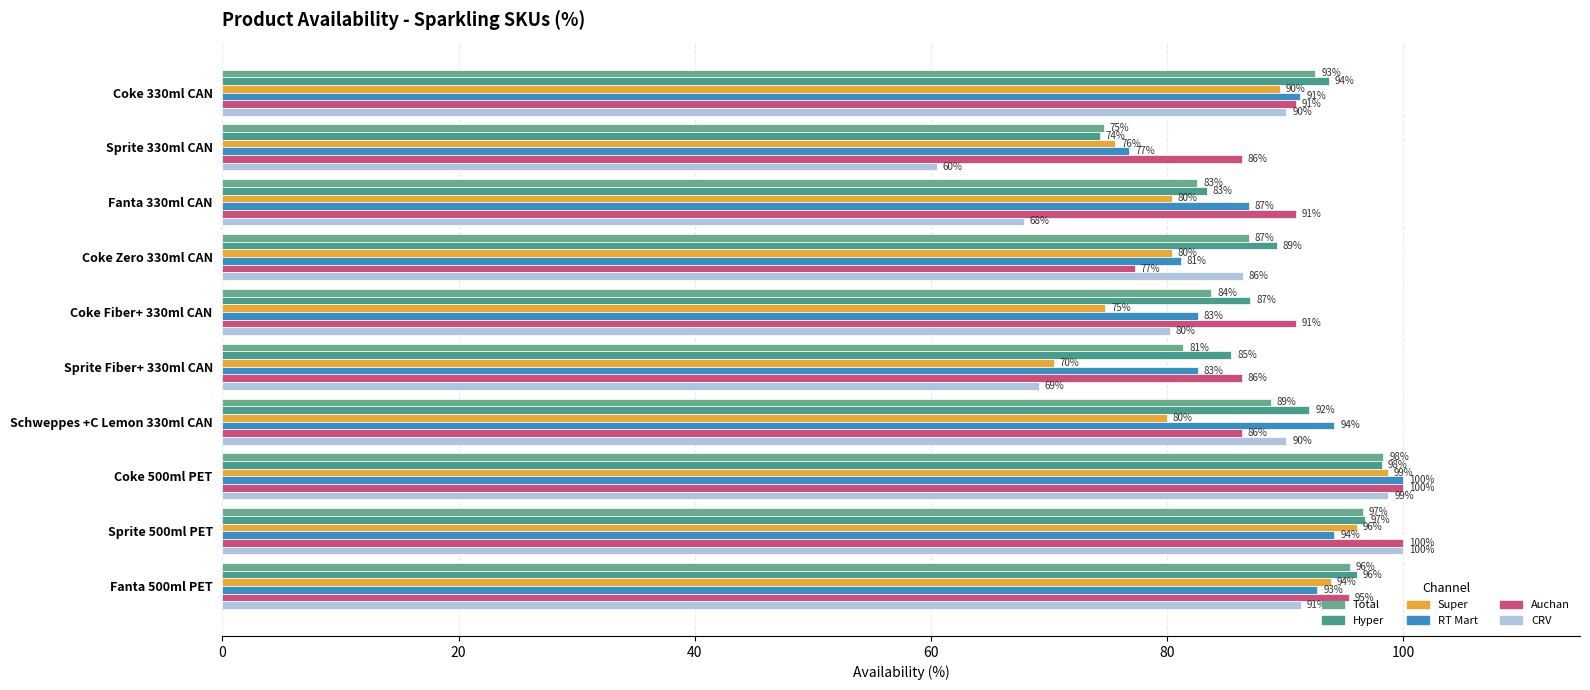

What is the difference between the maximum and minimum values in the CRV series?

39.5